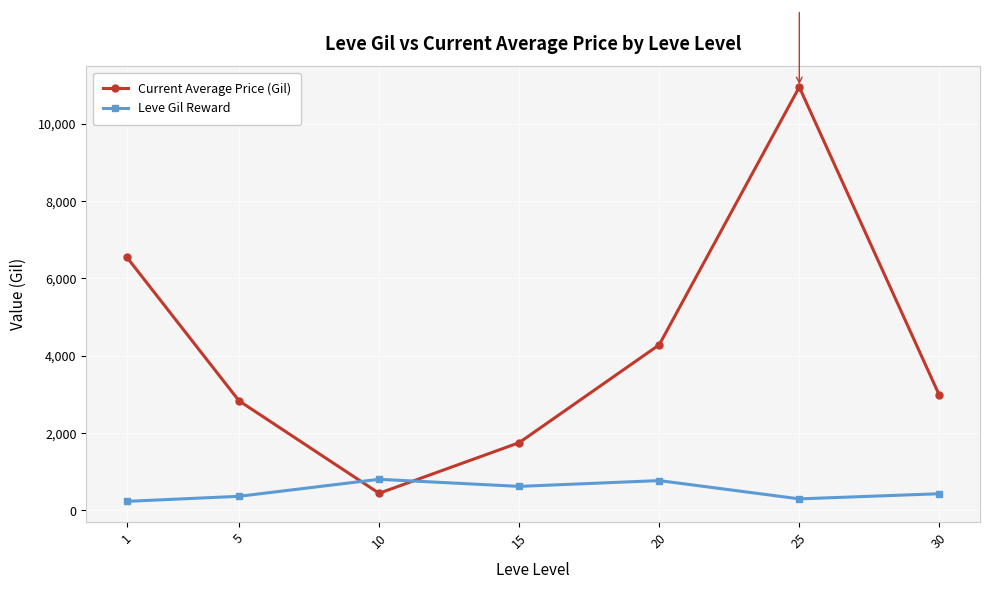

How many lines are shown in the chart?

2